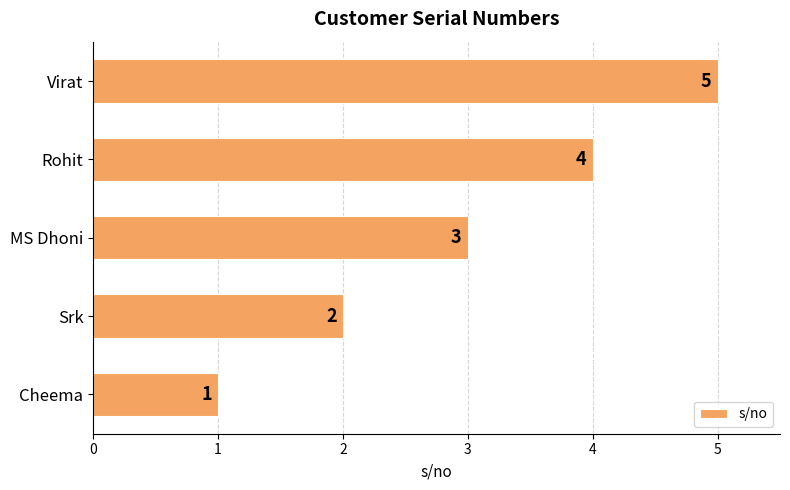

What is the ratio of the value at MS Dhoni to the value at Cheema?

3.0